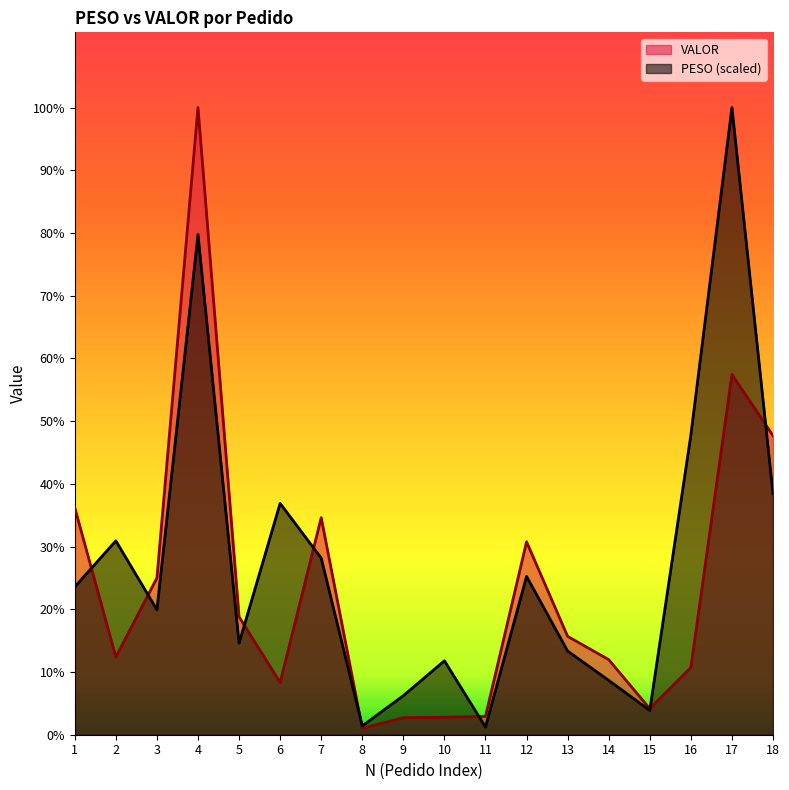

List the series in order of their overall mean, highest first.

PESO (scaled), VALOR